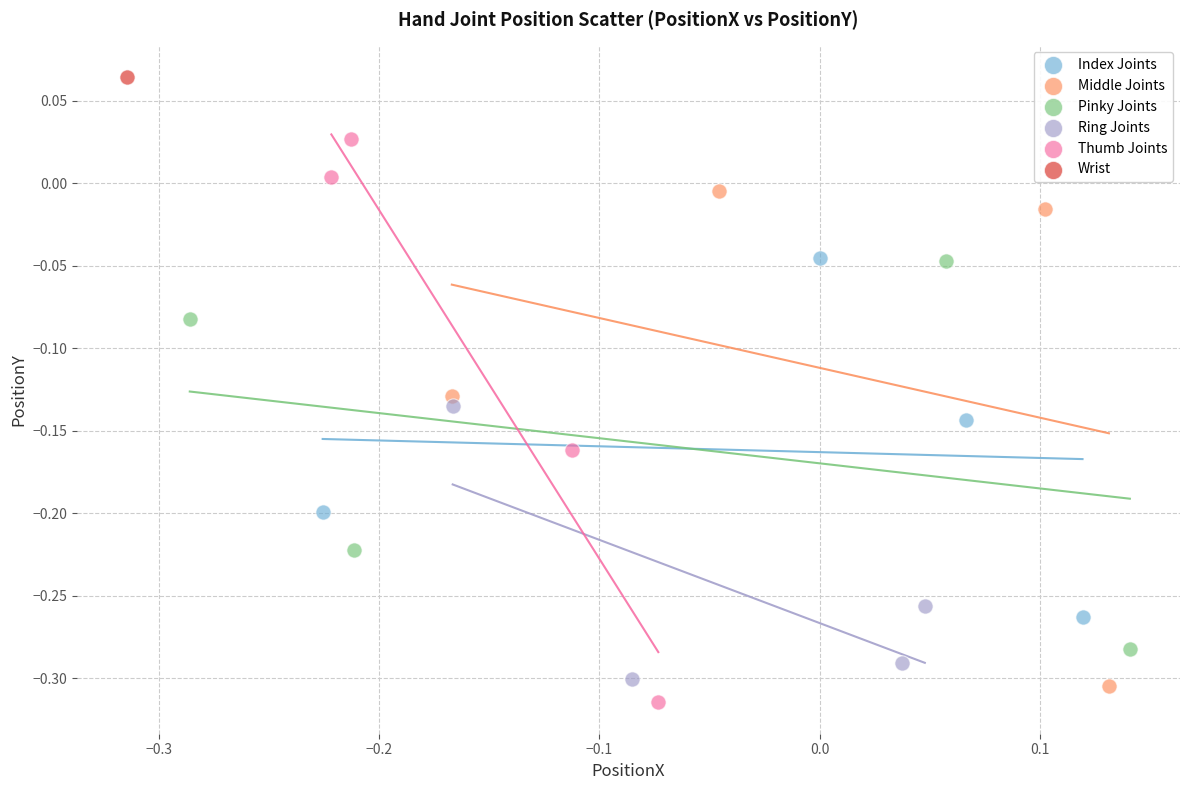

What are all the series names shown in the legend?

Index Joints, Middle Joints, Pinky Joints, Ring Joints, Thumb Joints, Wrist